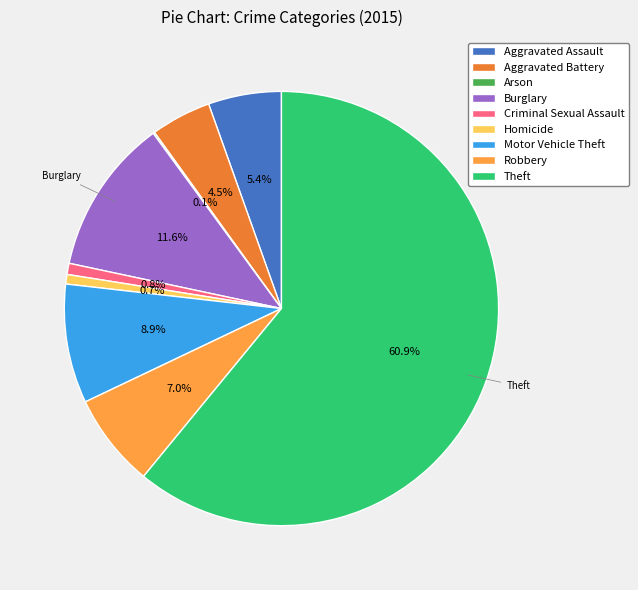

Which slice is the largest?

Theft